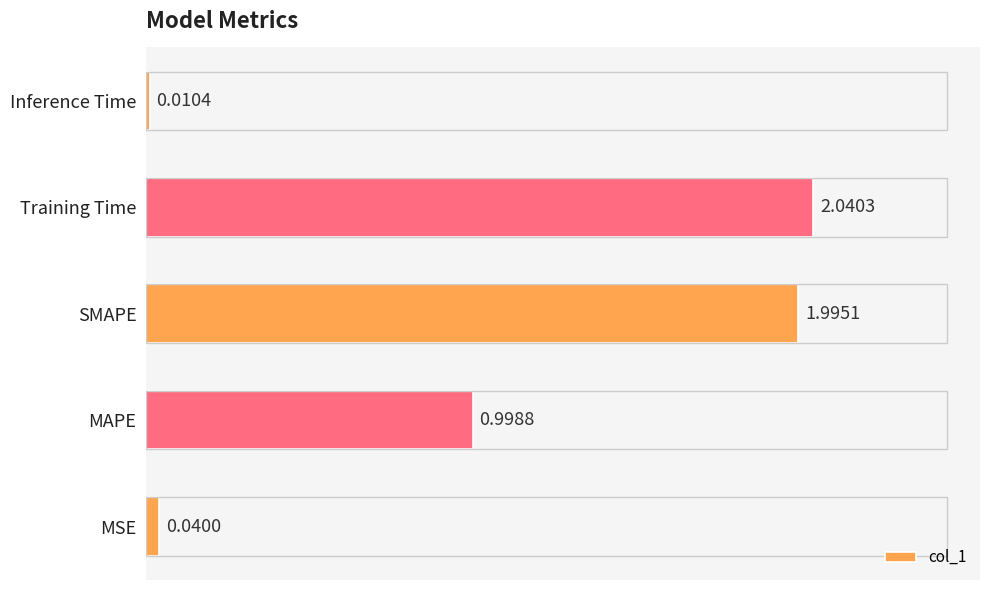

Between MAPE and Training Time, which is larger?

Training Time